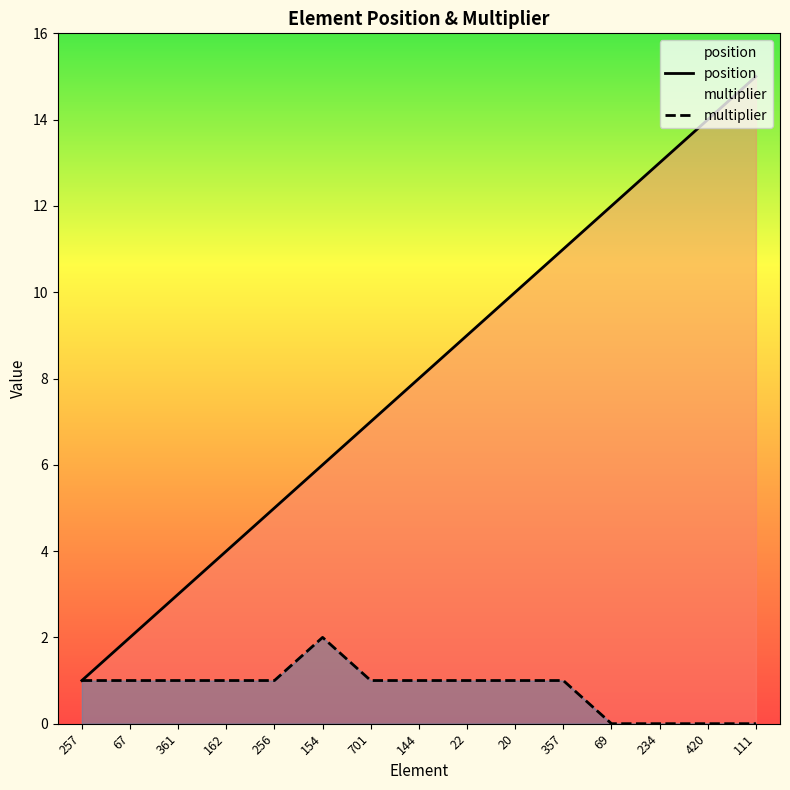

List the labels in order of position value, smallest first.

257, 67, 361, 162, 256, 154, 701, 144, 22, 20, 357, 69, 234, 420, 111